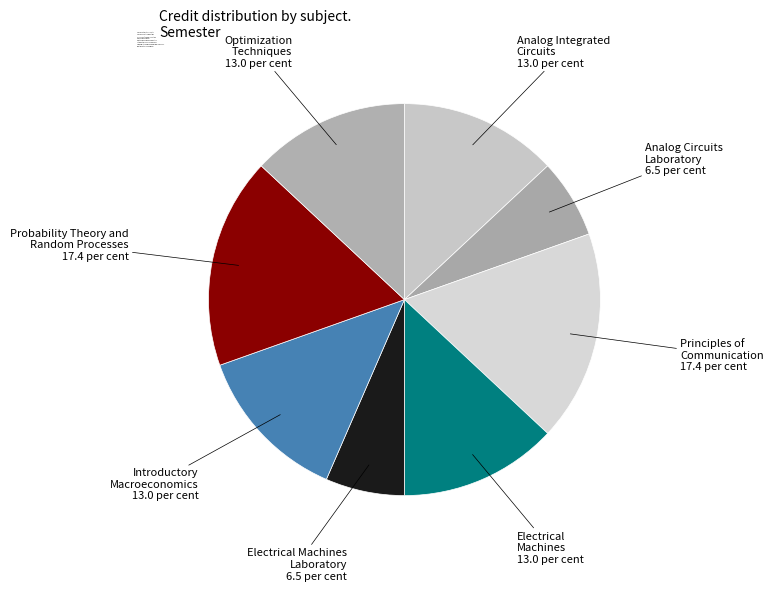

Does Electrical Machines Laboratory represent more than half of the total?

No